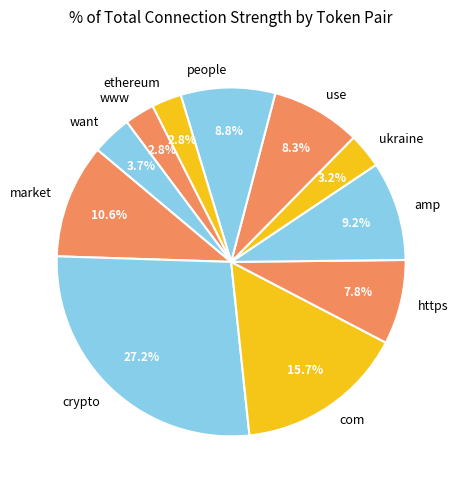

Which slice is the largest?

crypto